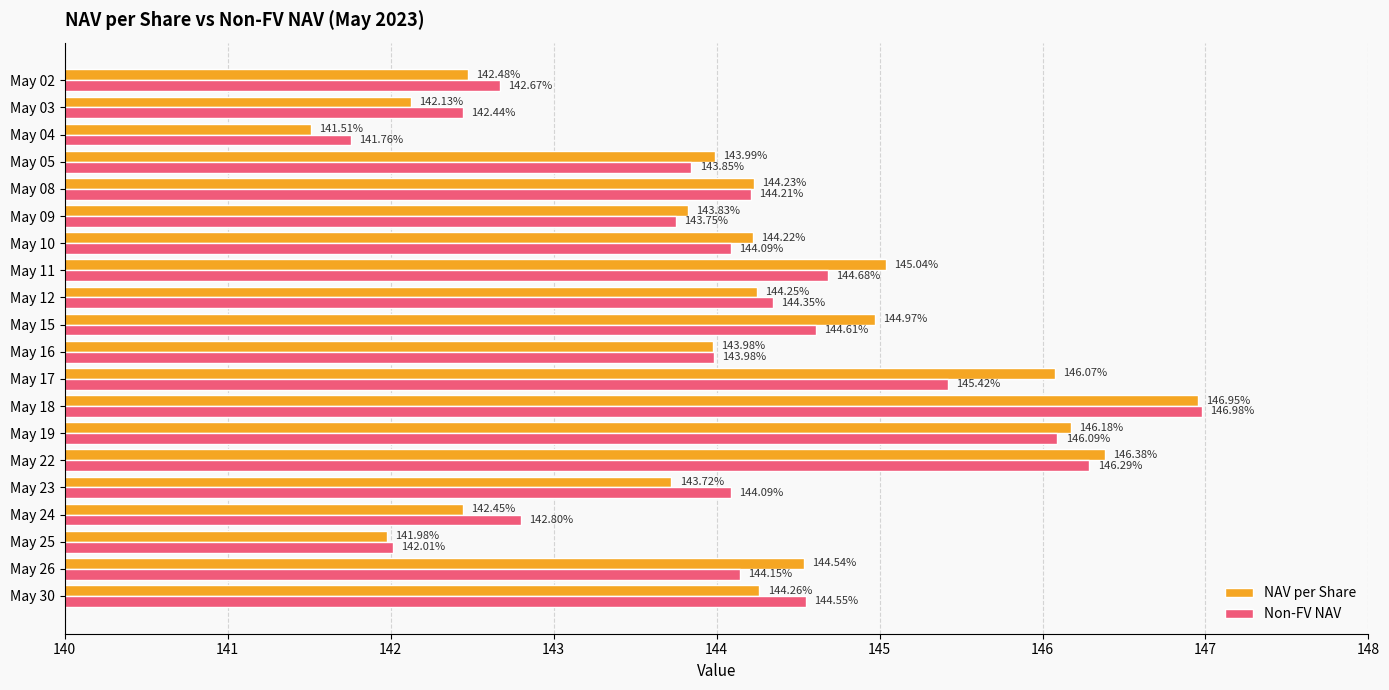

How many values in the Non-FV NAV series exceed 144?

12